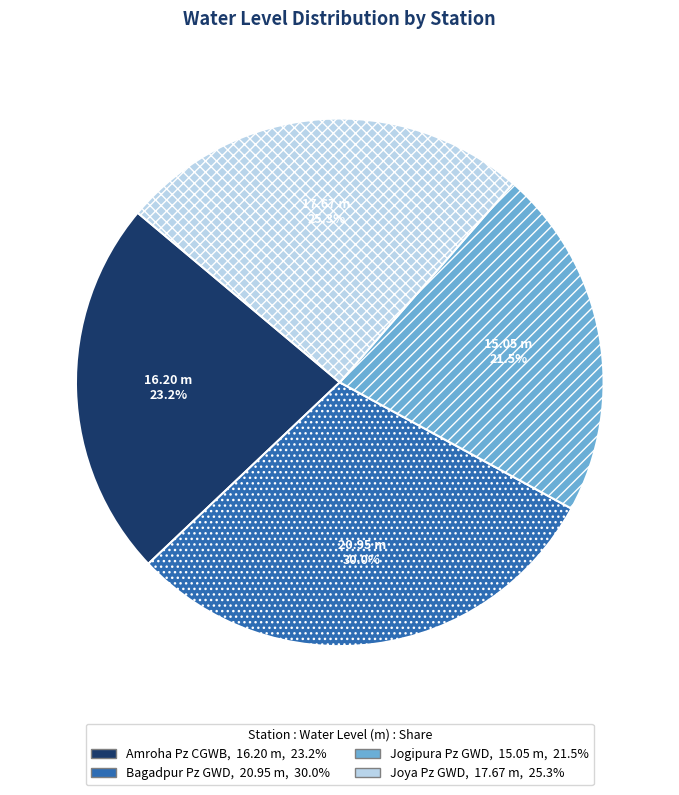

How many slices are in this pie chart?

4